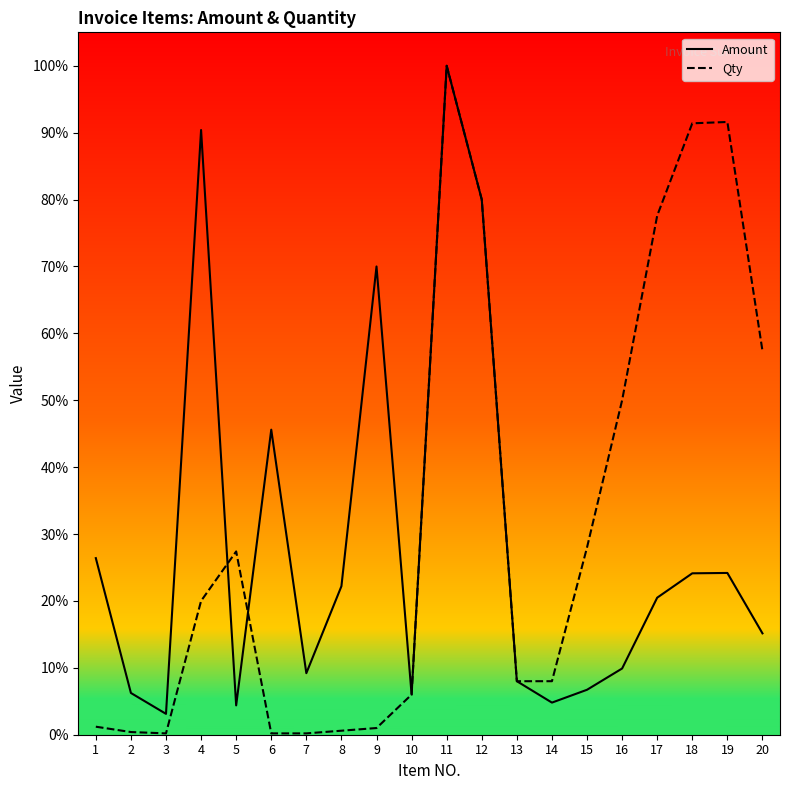

At which category does the chart reach its peak across all series?

11